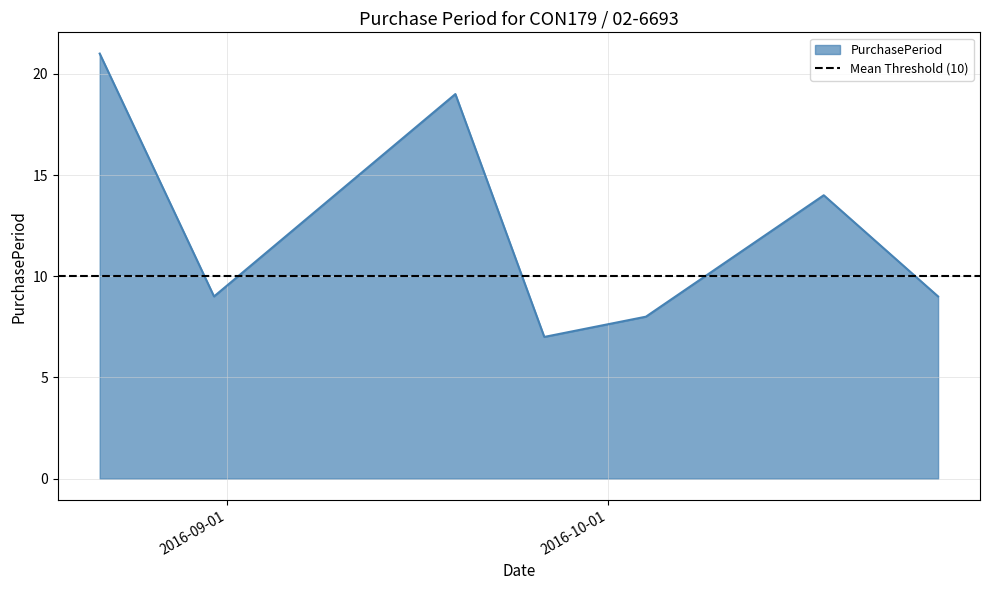

How many points are lower than both their immediate neighbors (excluding endpoints)?

2